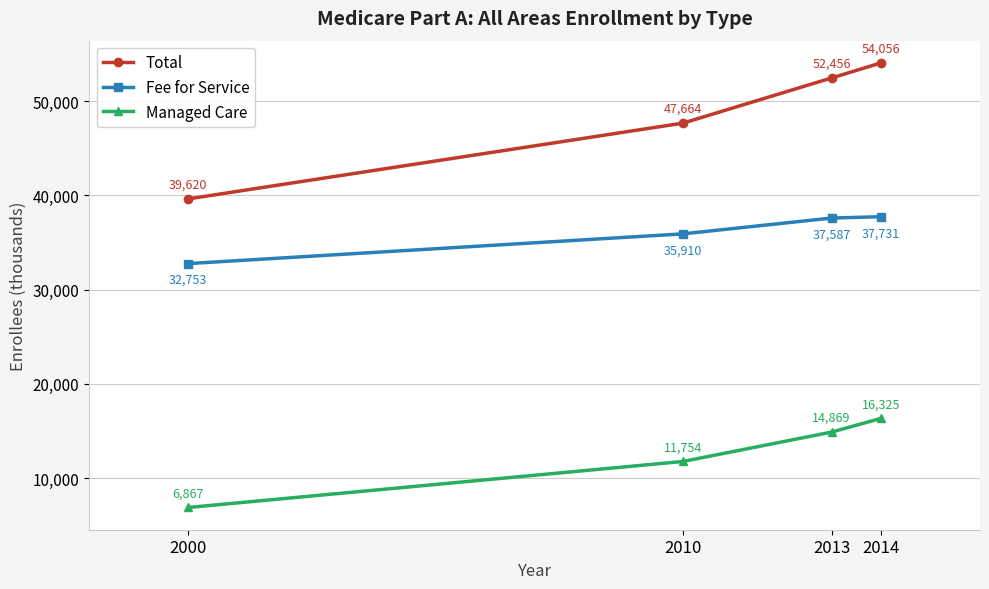

How many lines are shown in the chart?

3